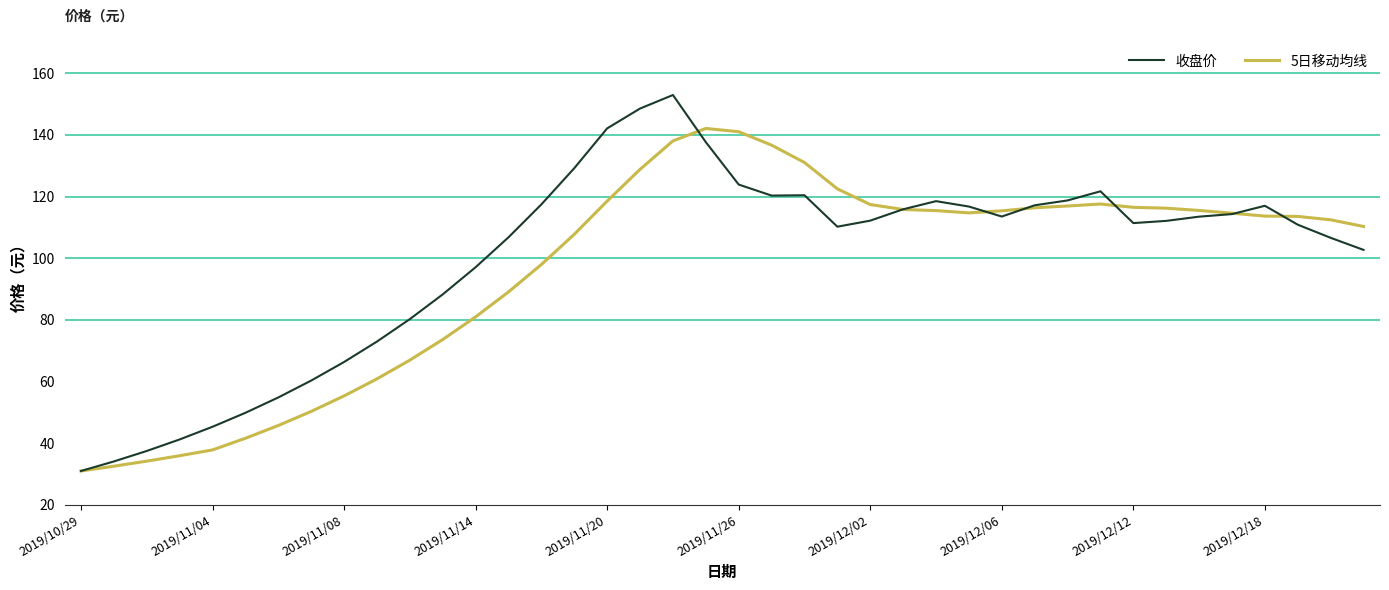

What is the smallest value displayed?

30.9